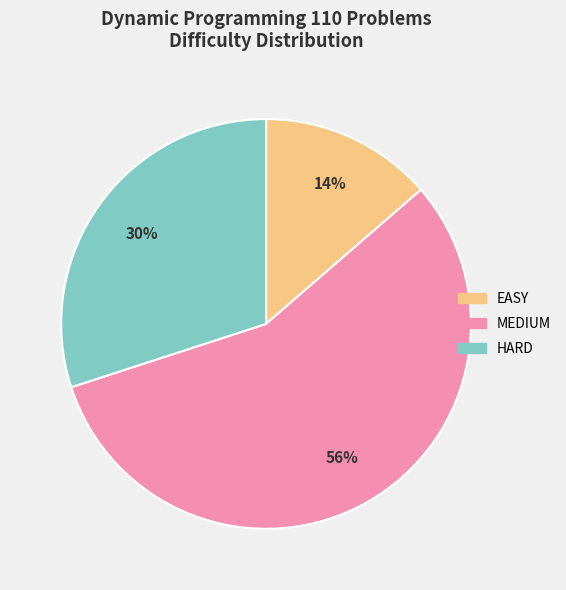

What is the majority slice?

MEDIUM